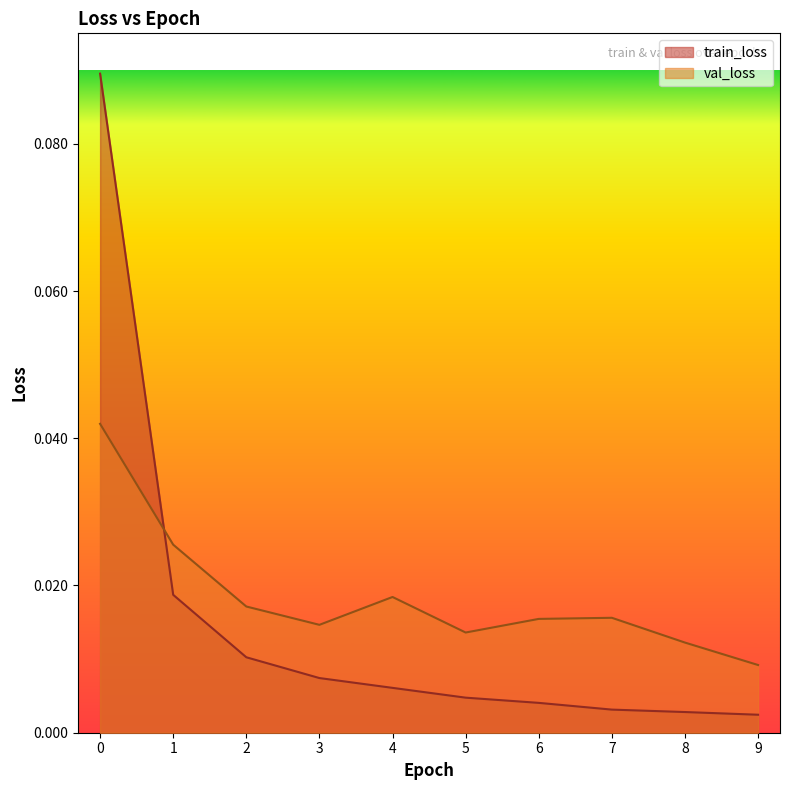

The value of train_loss at 6 is 0.0. True or false?

True